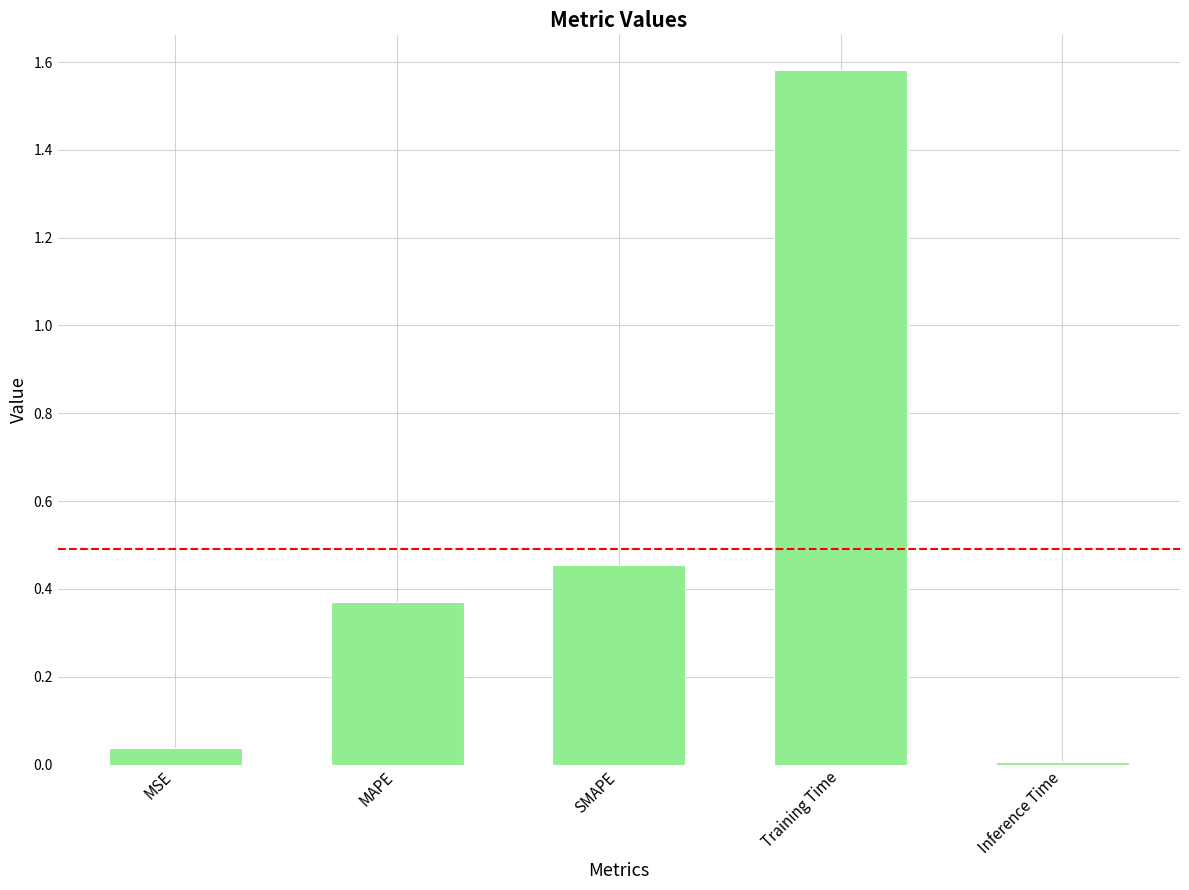

At which label is the value closest to 0?

Inference Time